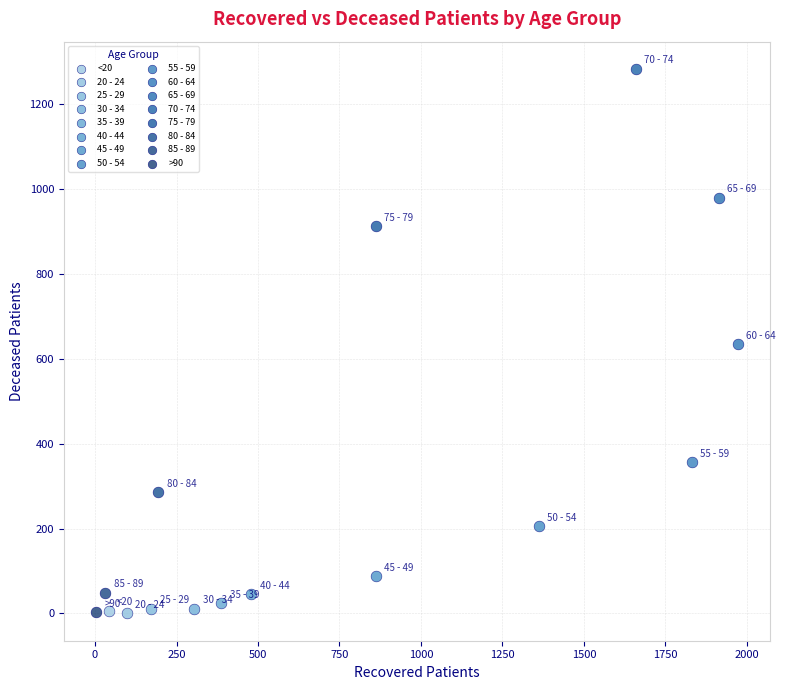

What are all the series names shown in the legend?

<20, 20 - 24, 25 - 29, 30 - 34, 35 - 39, 40 - 44, 45 - 49, 50 - 54, 55 - 59, 60 - 64, 65 - 69, 70 - 74, 75 - 79, 80 - 84, 85 - 89, >90